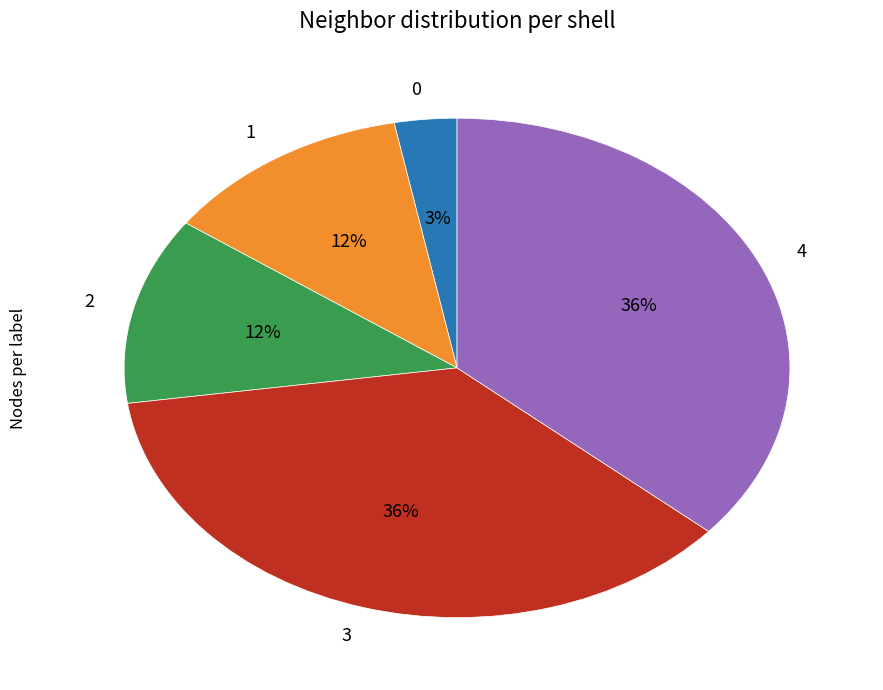

How many segments does this pie chart have?

5